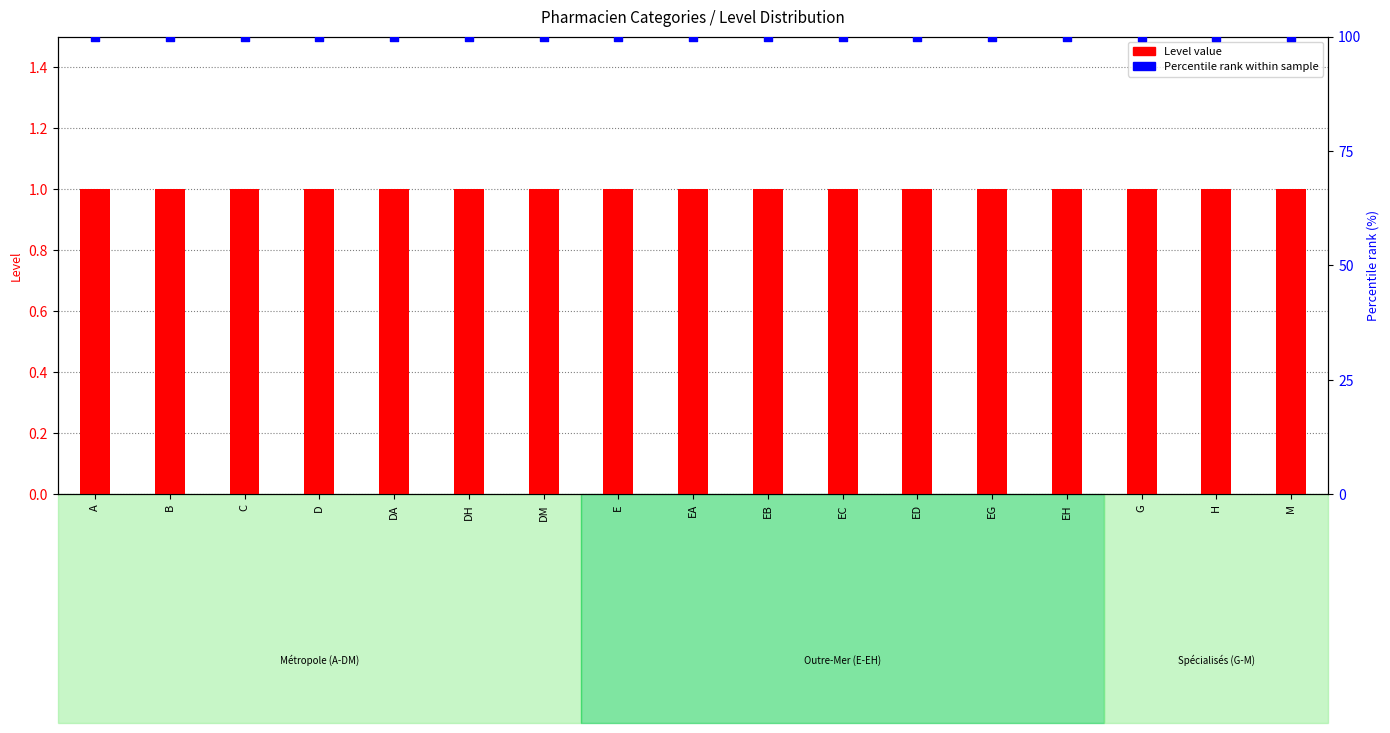

At which category is the sum across all series the highest?

A